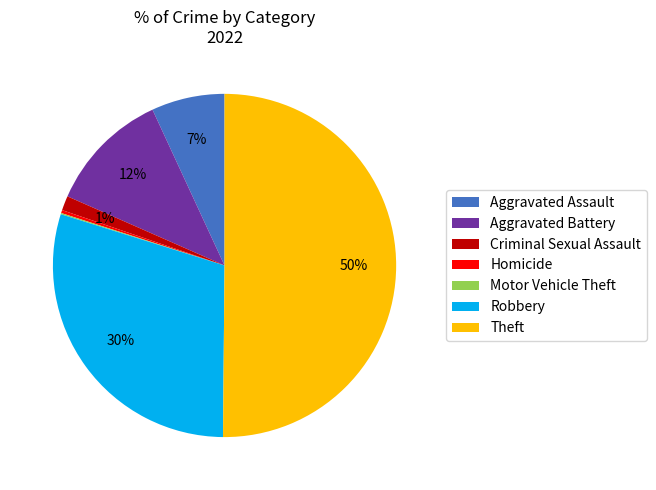

Combined, do Homicide and Aggravated Battery account for over 50%?

No